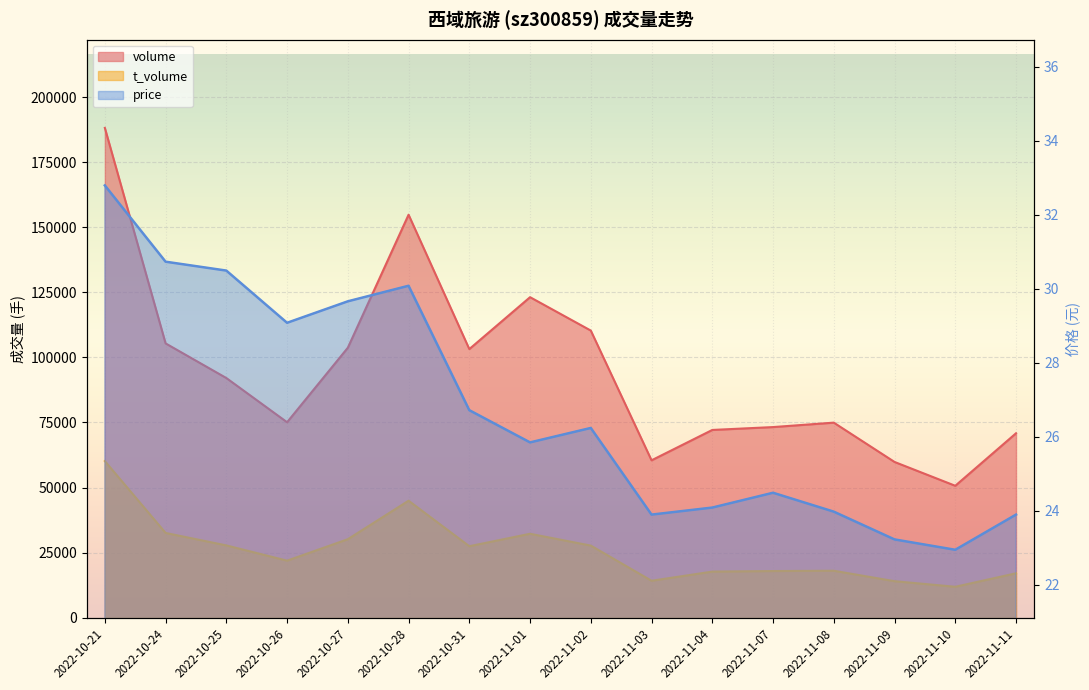

What are all the series names shown in the legend?

volume, t_volume, price